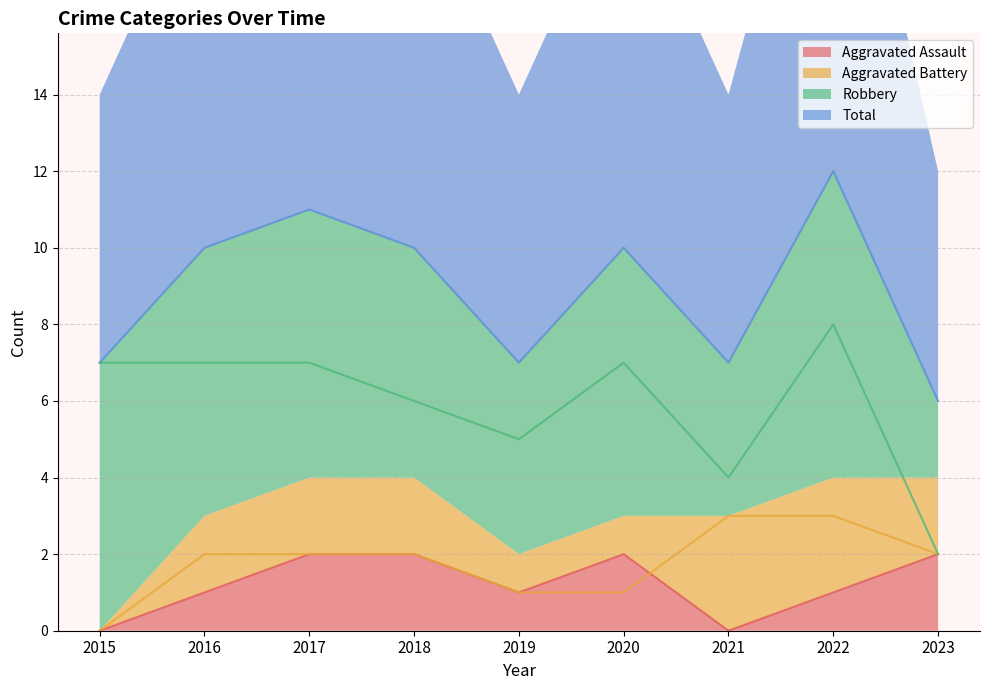

How many lines are shown in the chart?

4